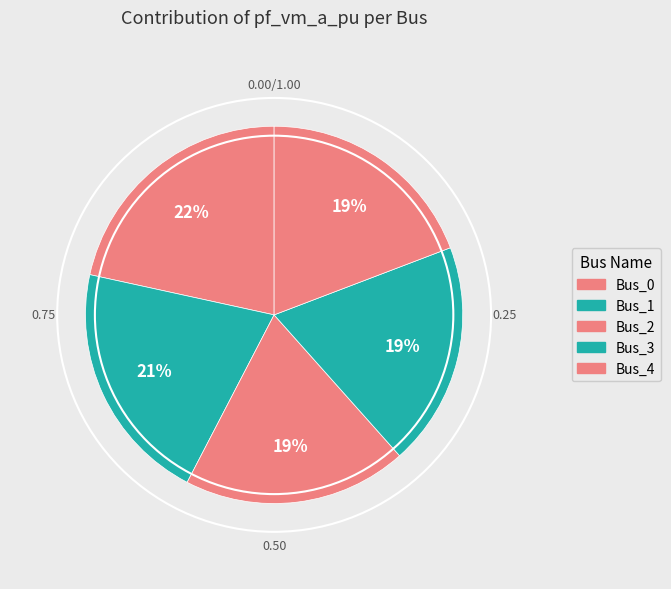

Is the sum of Bus_3 and Bus_0 greater than half?

No